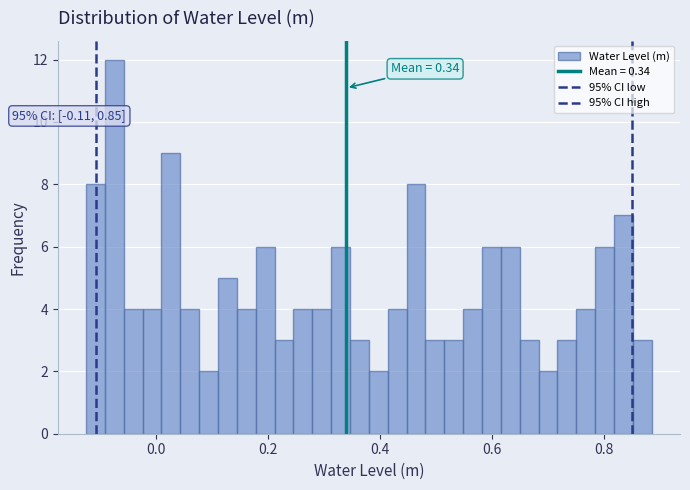

Read against the x-axis, roughly where is the centre of the tallest bar?

-0.08